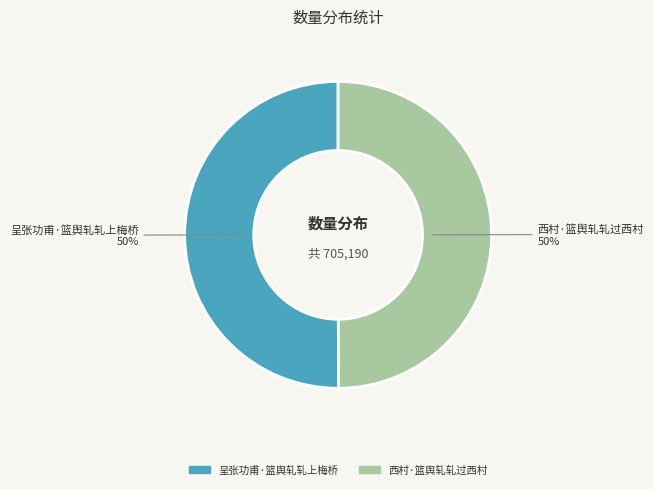

What is the ratio of the value at 呈张功甫·篮舆轧轧上梅桥 to the value at 西村·篮舆轧轧过西村?

1.0